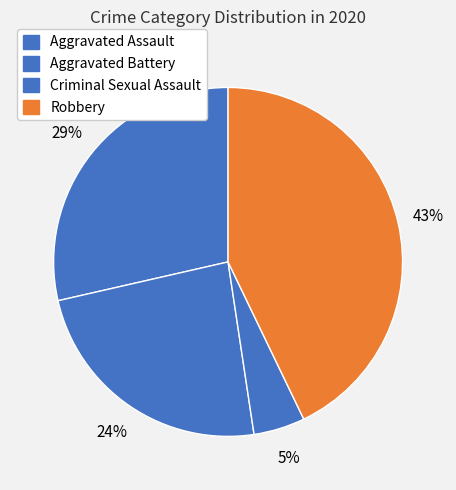

How many segments does this pie chart have?

4